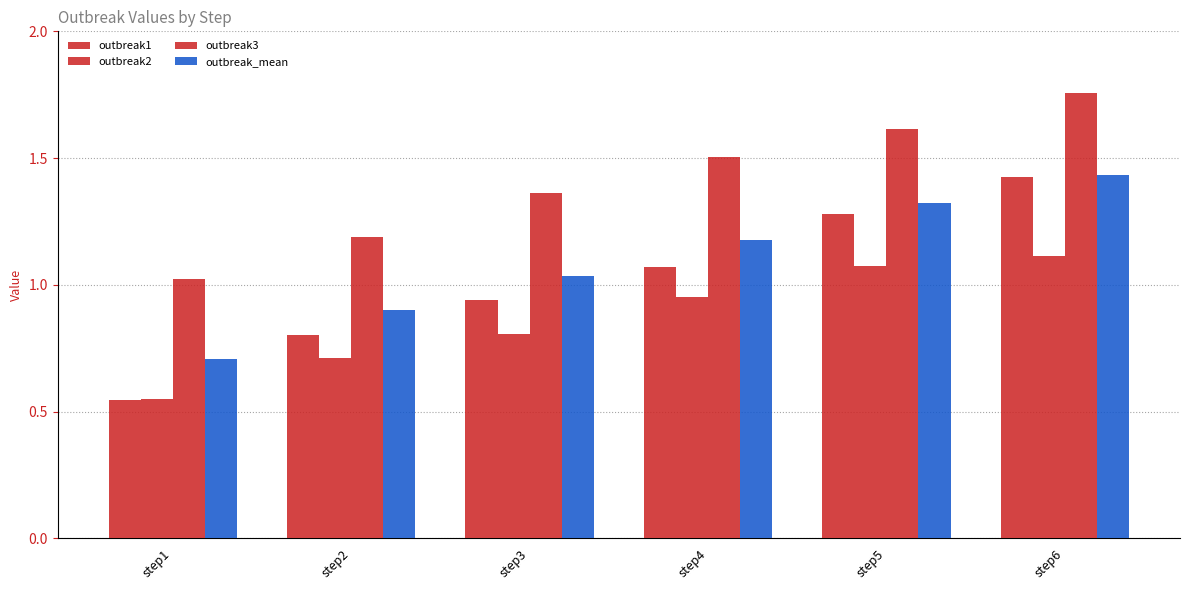

What is the difference between the highest and lowest values at step5?

0.5